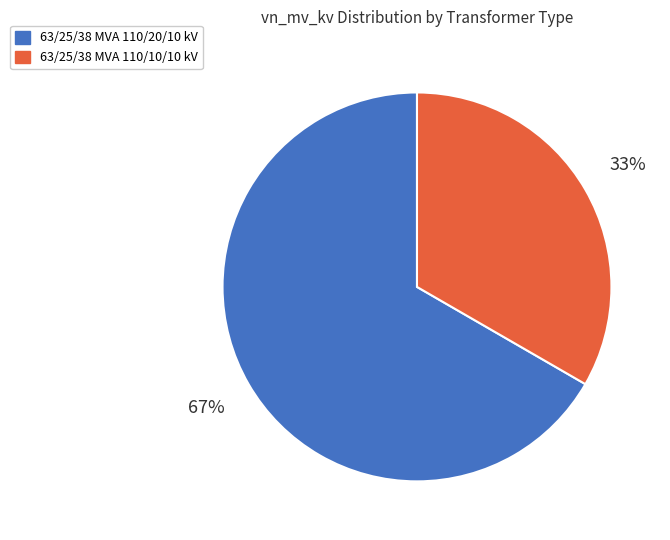

Count the number of slices in the pie.

2